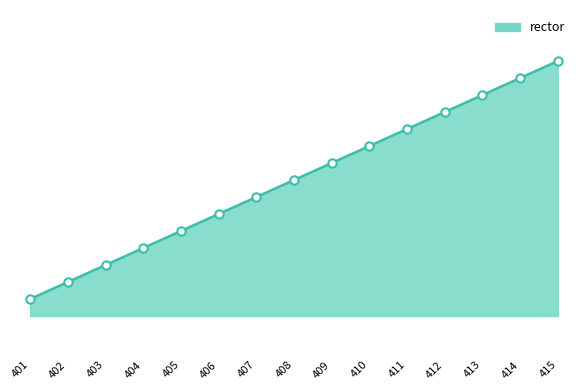

True or false: the data shows 28 at 412.

False